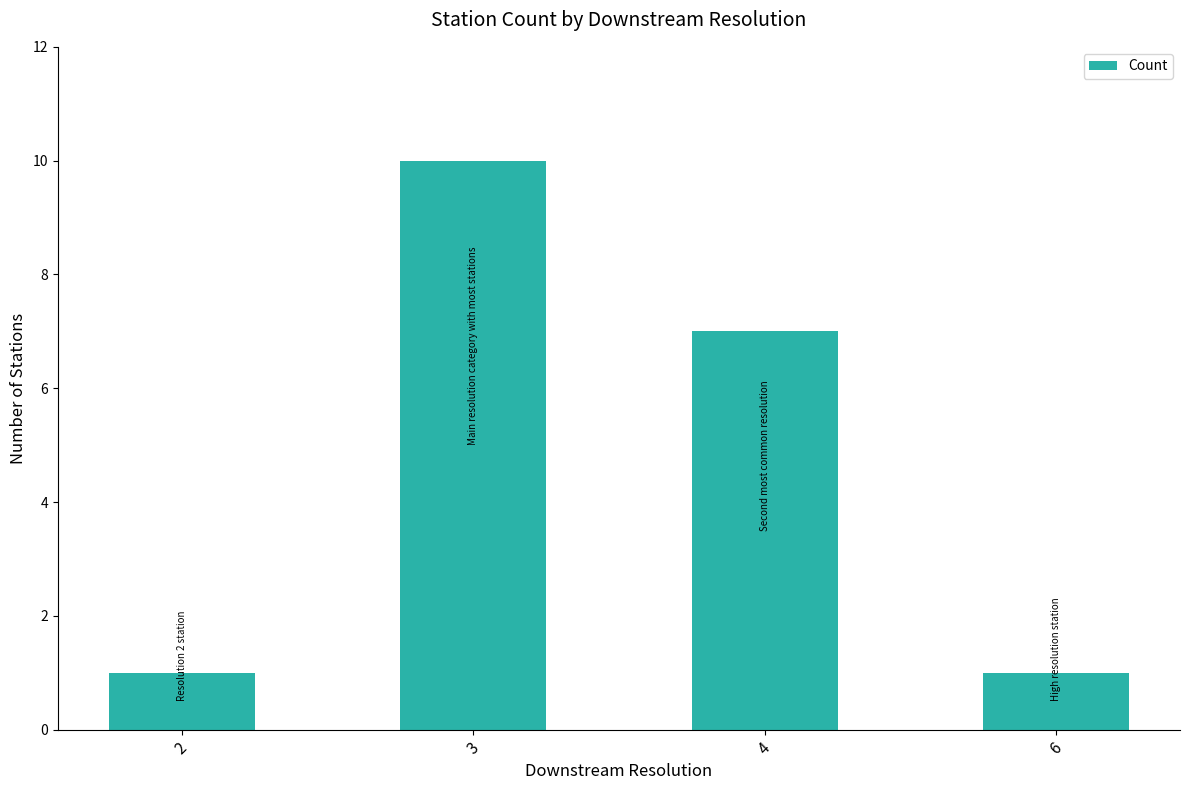

Approximately how many times larger is the value at 2 compared to 3?

0.1